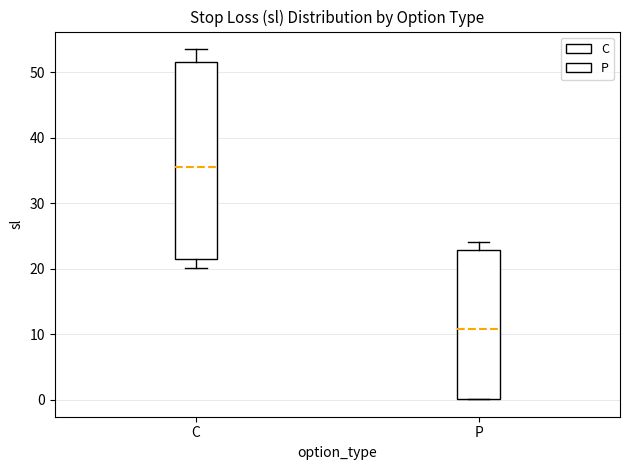

Which box's median line is the lowest?

P